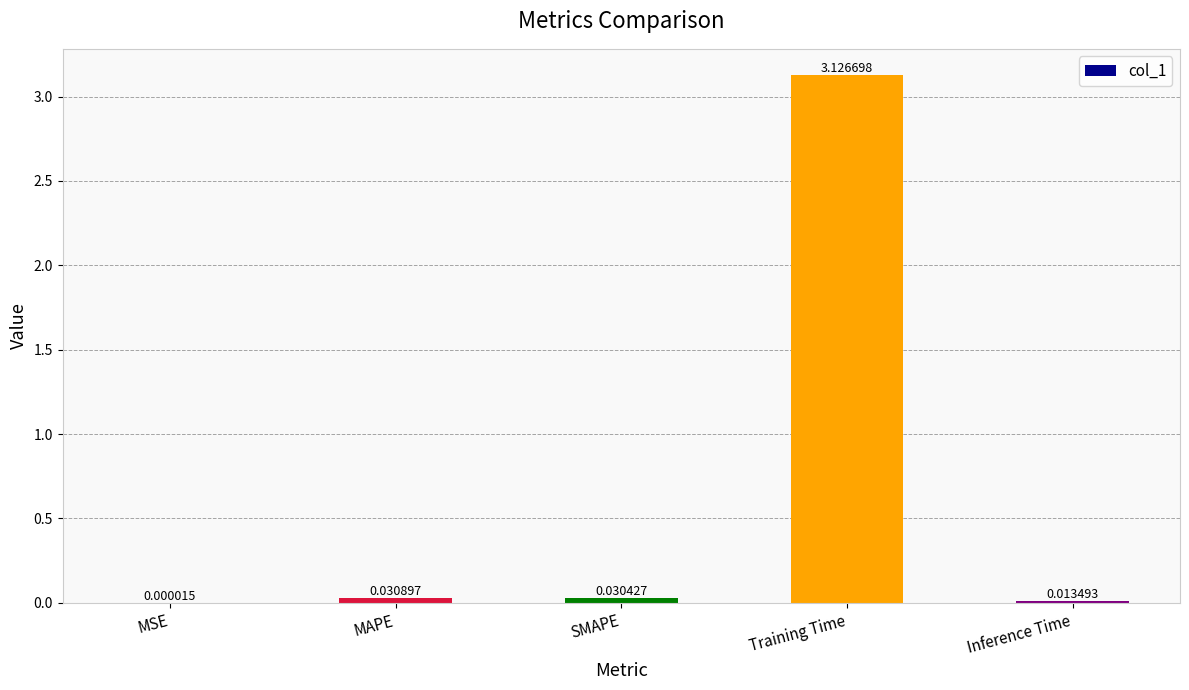

Where is the data nearest to the value 1?

MAPE